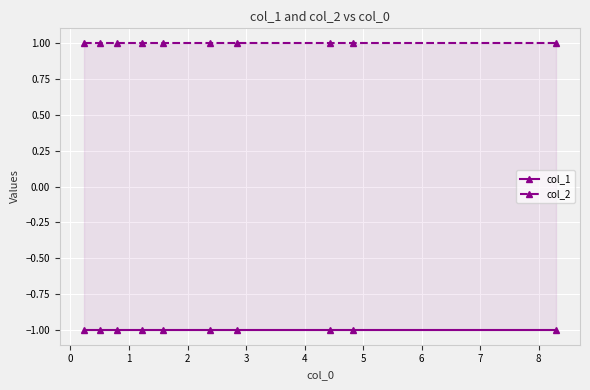

What is the difference between the highest and lowest values at 8?

2